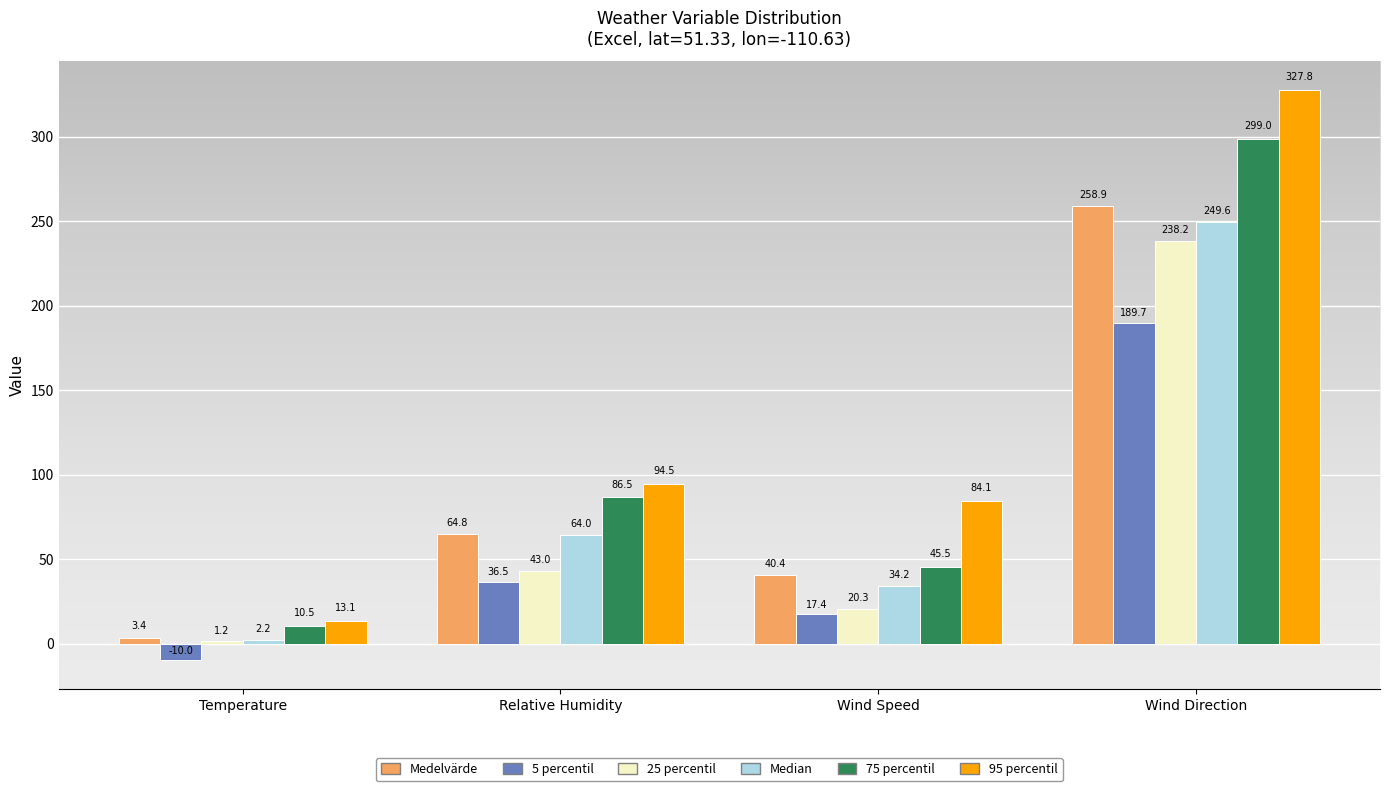

Reading left to right, extract all data points from this chart.

Medelvärde: 3.4	64.8	40.4	258.9
5 percentil: -10.0	36.5	17.4	189.7
25 percentil: 1.2	43.0	20.3	238.2
Median: 2.2	64.0	34.2	249.6
75 percentil: 10.5	86.5	45.5	299.0
95 percentil: 13.1	94.5	84.1	327.8